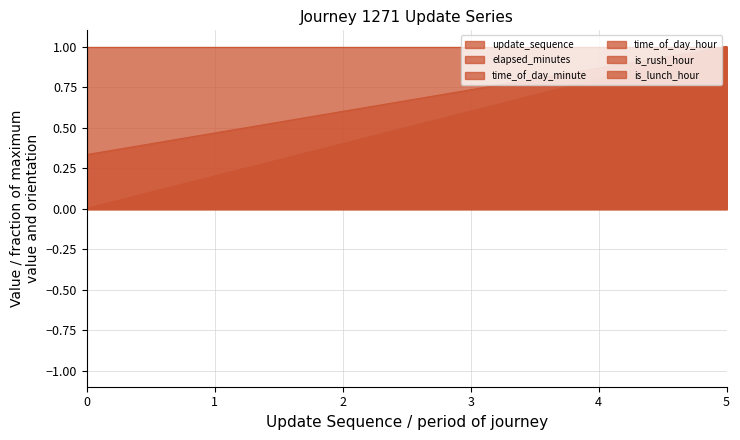

Reading left to right, transcribe all the data shown in this chart.

update_sequence: 0.0	0.2	0.4	0.6	0.8	1.0
elapsed_minutes: 0.0	0.2	0.4	0.6	0.8	1.0
time_of_day_minute: 0.3	0.5	0.6	0.7	0.9	1.0